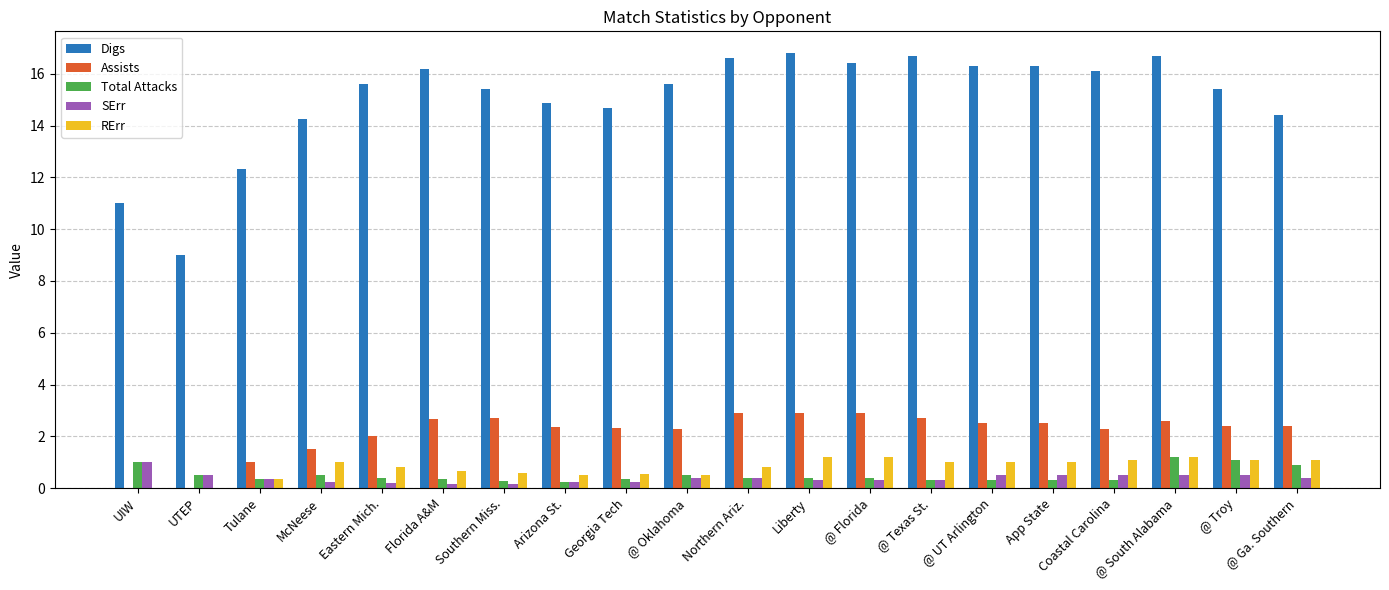

The value of RErr at Florida A&M is 0.7. True or false?

True